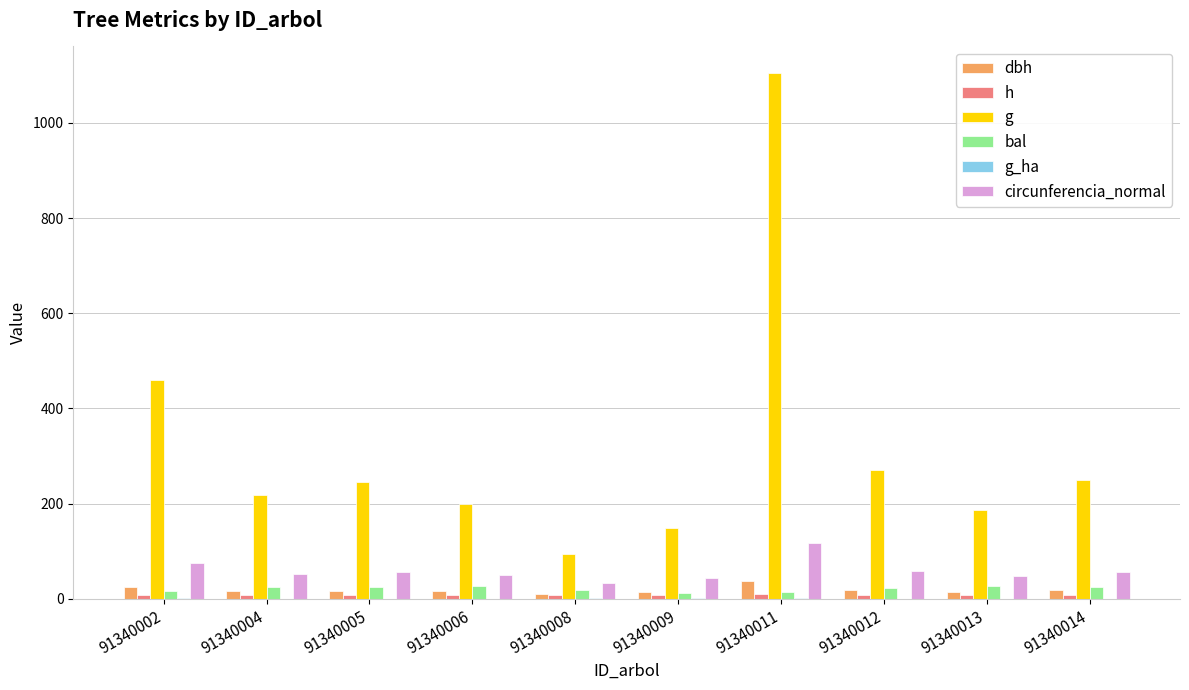

What is the difference between the g_ha values at 91340002 and 91340008?

0.3